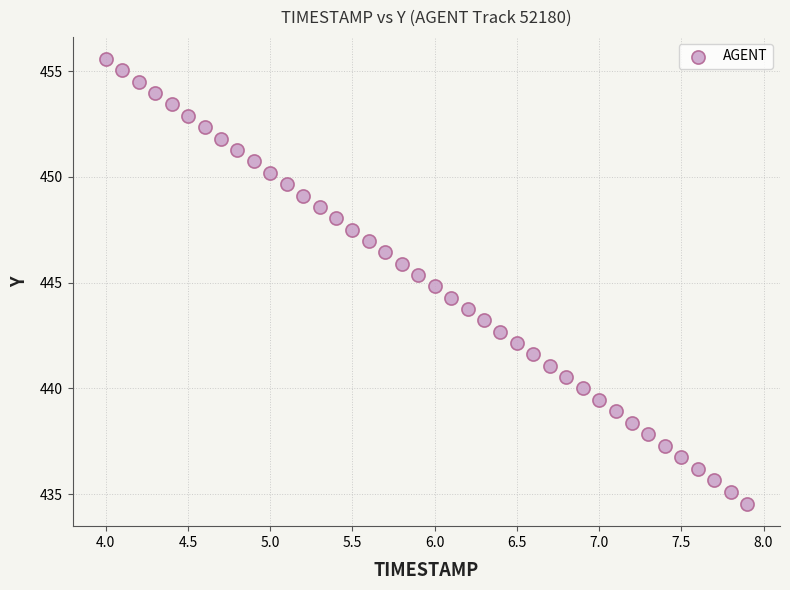

What is the range of X values (max minus min)?

3.9